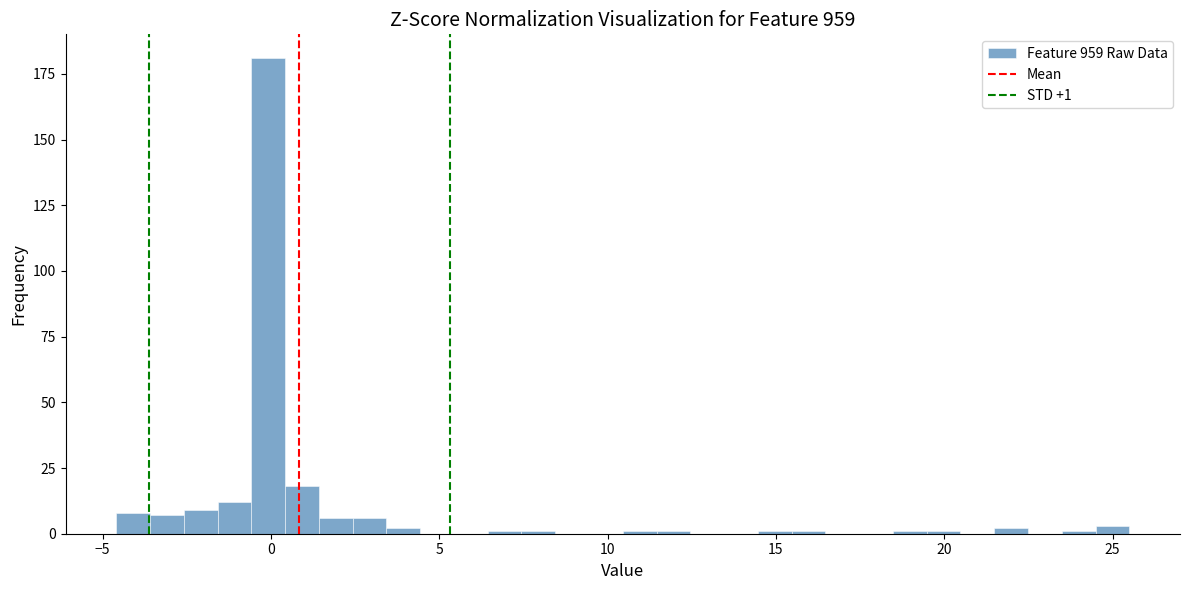

Around what value on the x-axis is the tallest bar? Give the approximate position of its centre, as read against the axis.

0.0